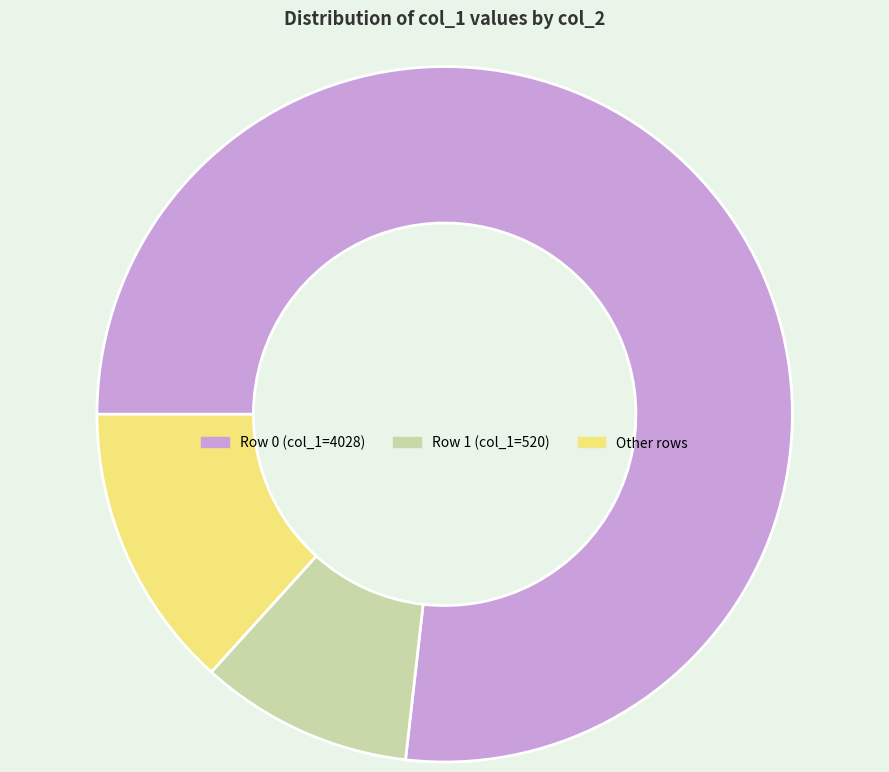

Is there any slice that represents more than half of the pie?

Yes